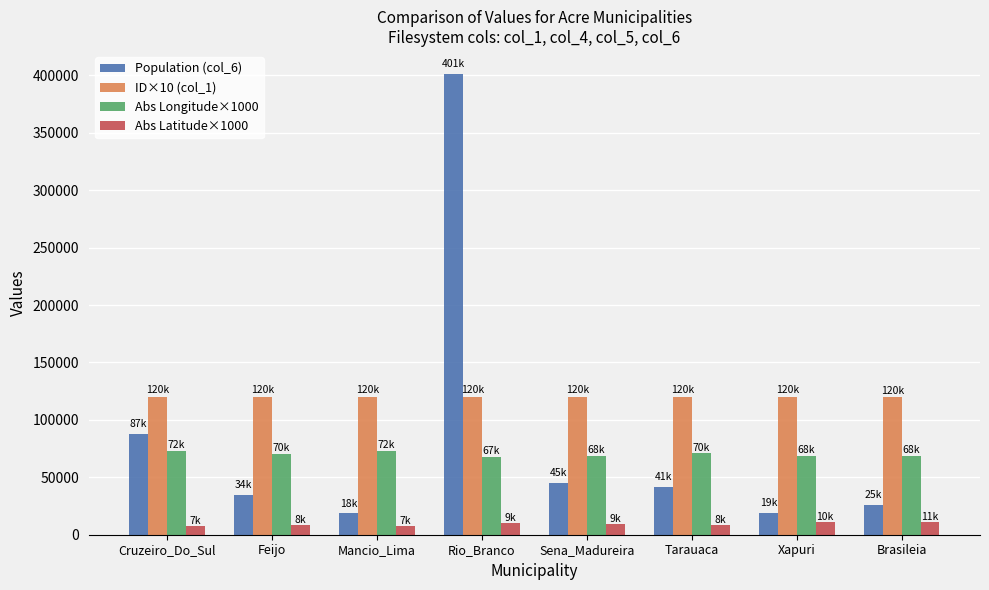

What is the total value across all series at Mancio_Lima?

219181